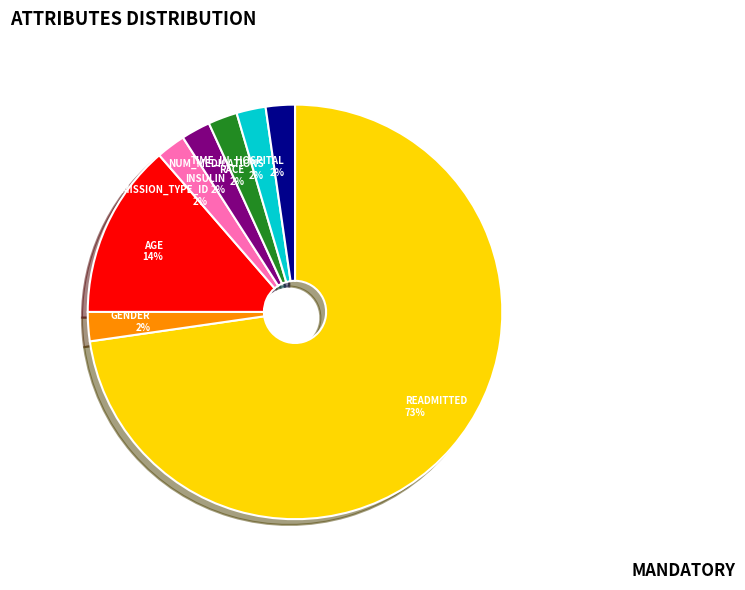

Which category has the biggest portion of the pie?

READMITTED 73%